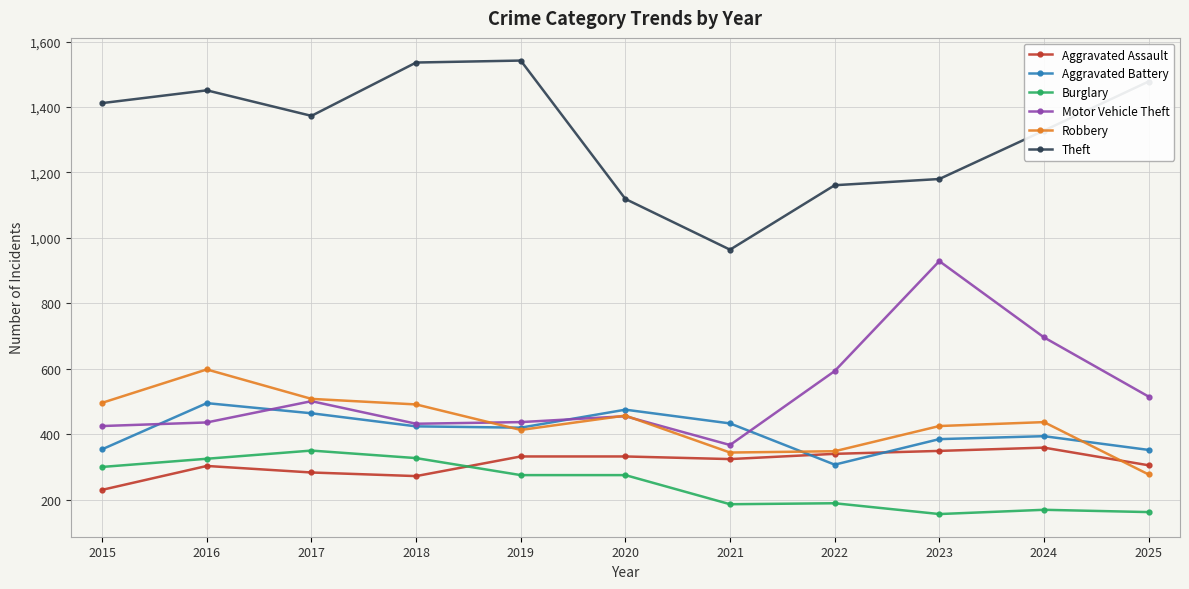

Between 2018 and 2025, which series saw the biggest shift?

Robbery